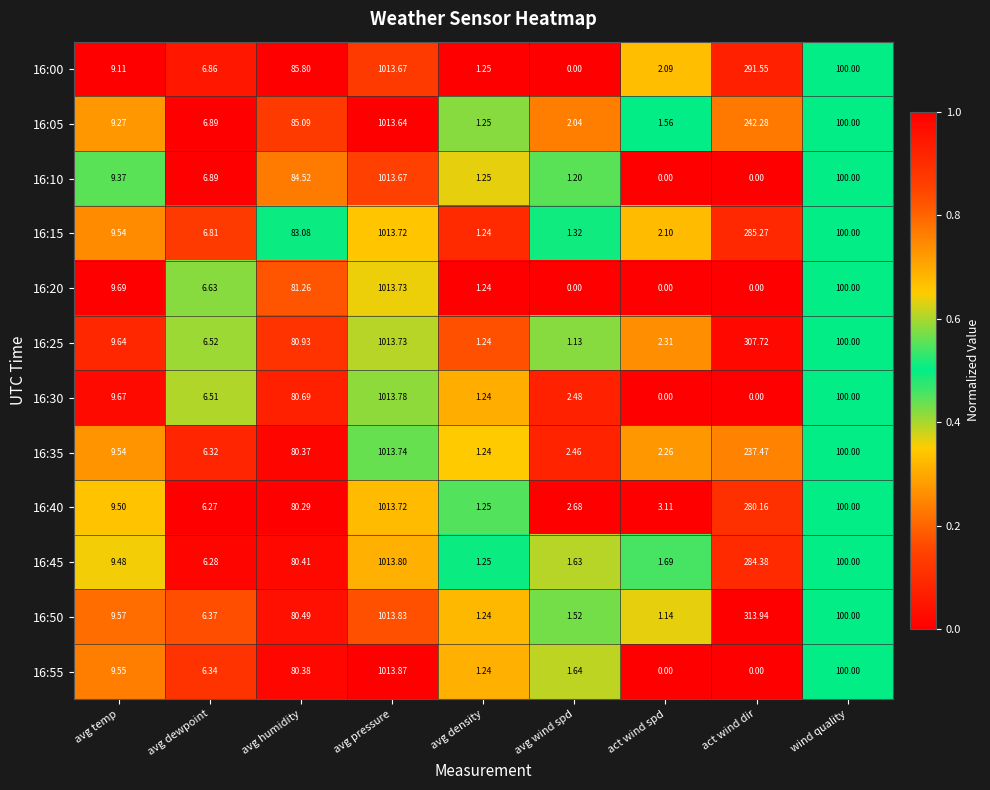

Rank the categories by 16:45 value from lowest to highest.

avg density, avg wind spd, act wind spd, avg dewpoint, avg temp, avg humidity, wind quality, act wind dir, avg pressure